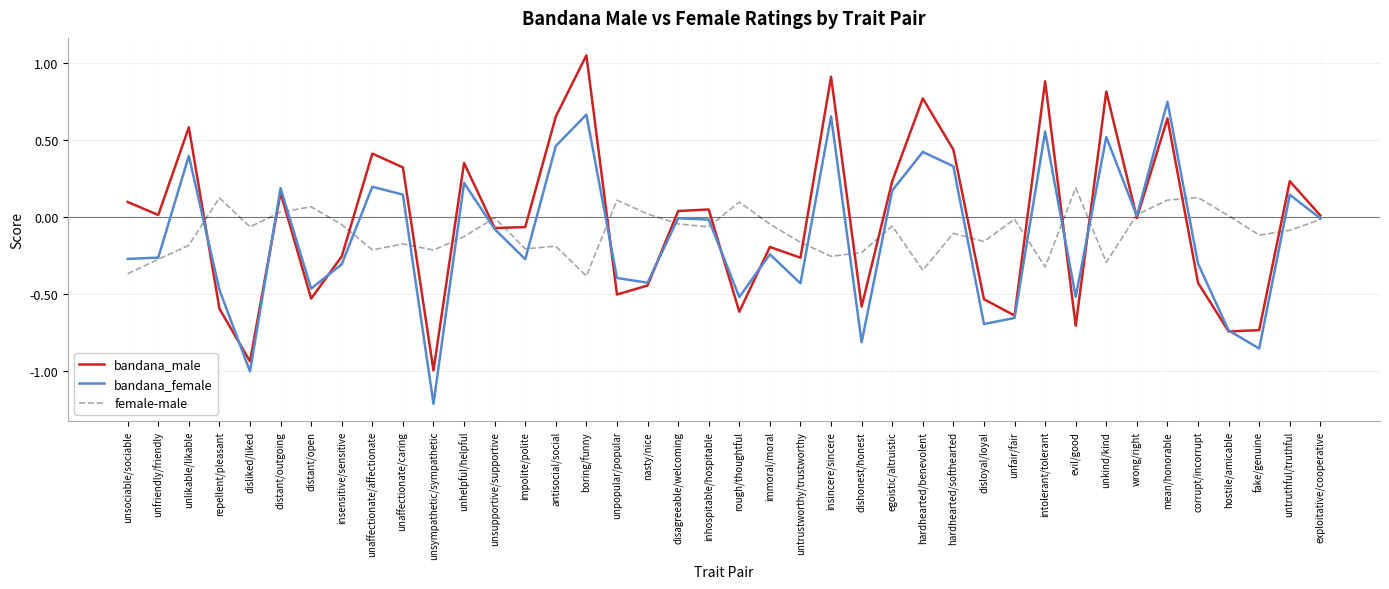

What position from the right is repellent/pleasant?

37